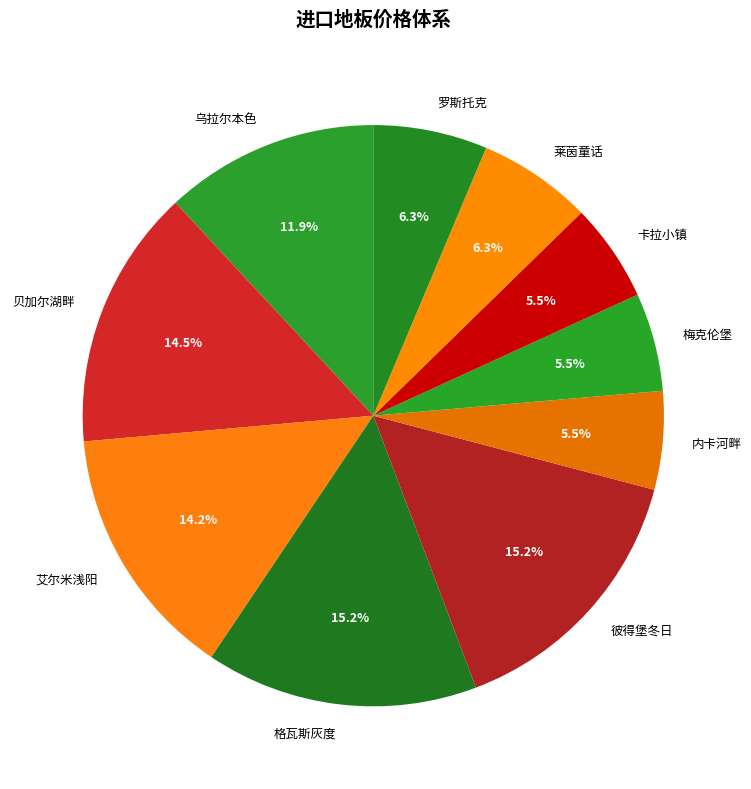

To the nearest percent, what is the combined percentage of 乌拉尔本色 and 梅克伦堡?

17%